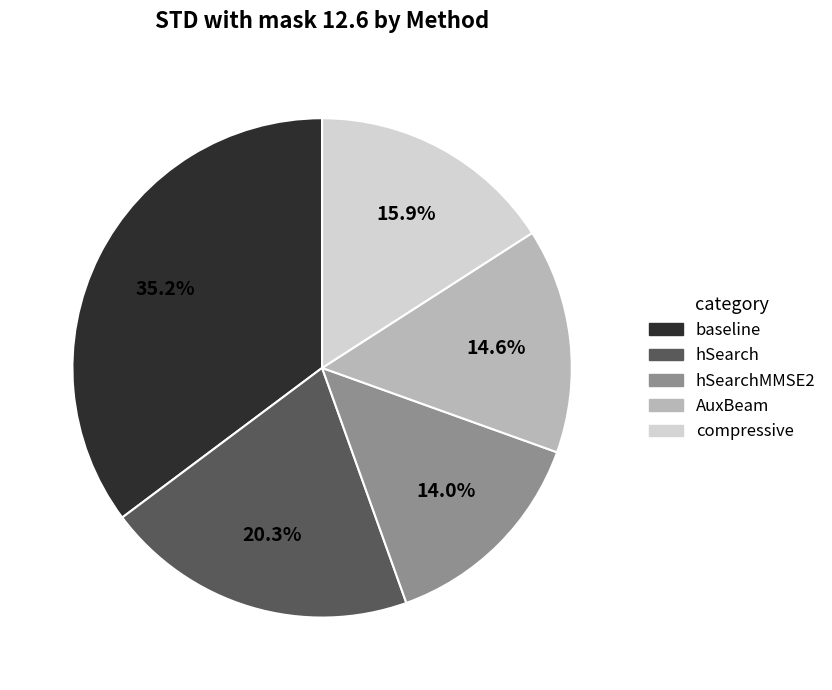

Which has a higher value, baseline or hSearchMMSE2?

baseline